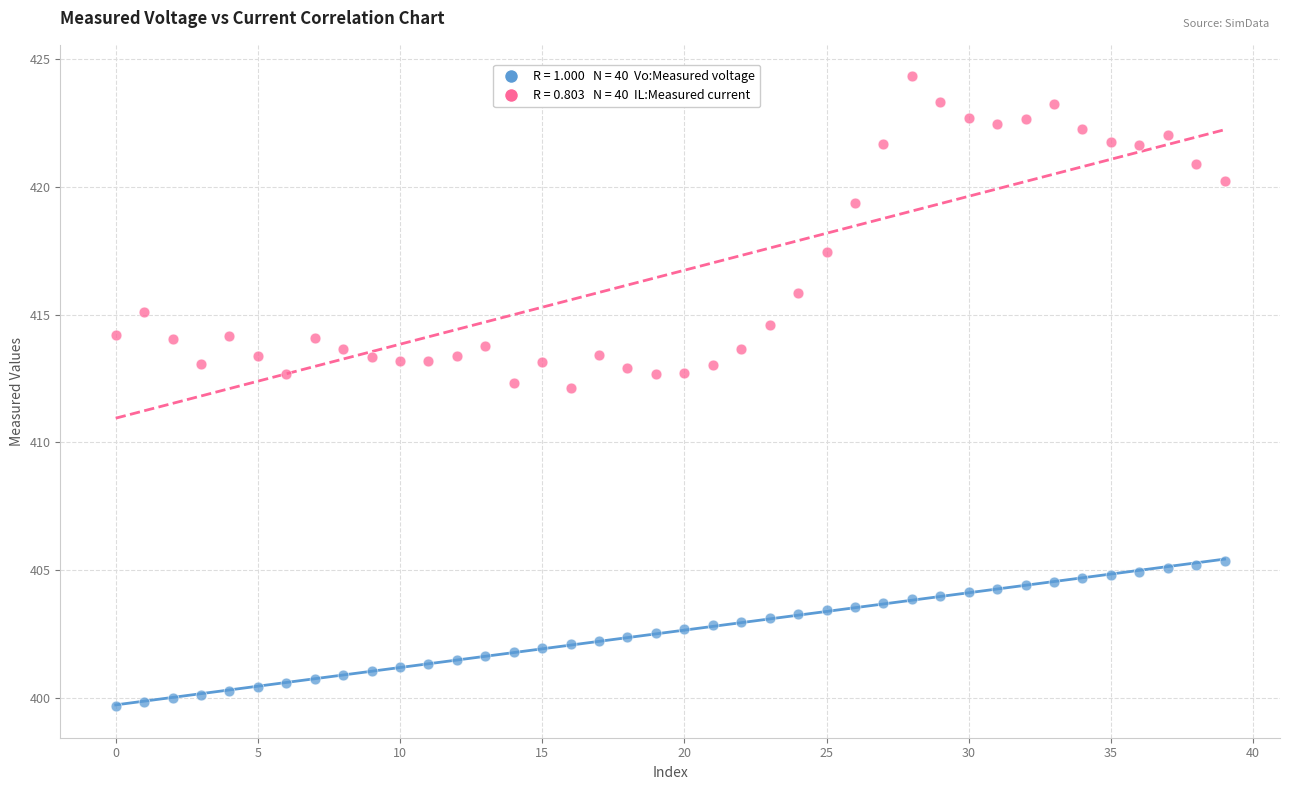

Across all data points, what is the range of Y values (max minus min)?

24.6